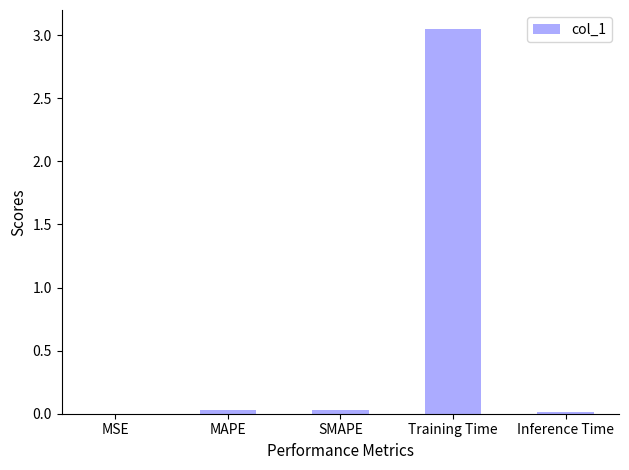

At which category does the chart reach its peak across all series?

Training Time